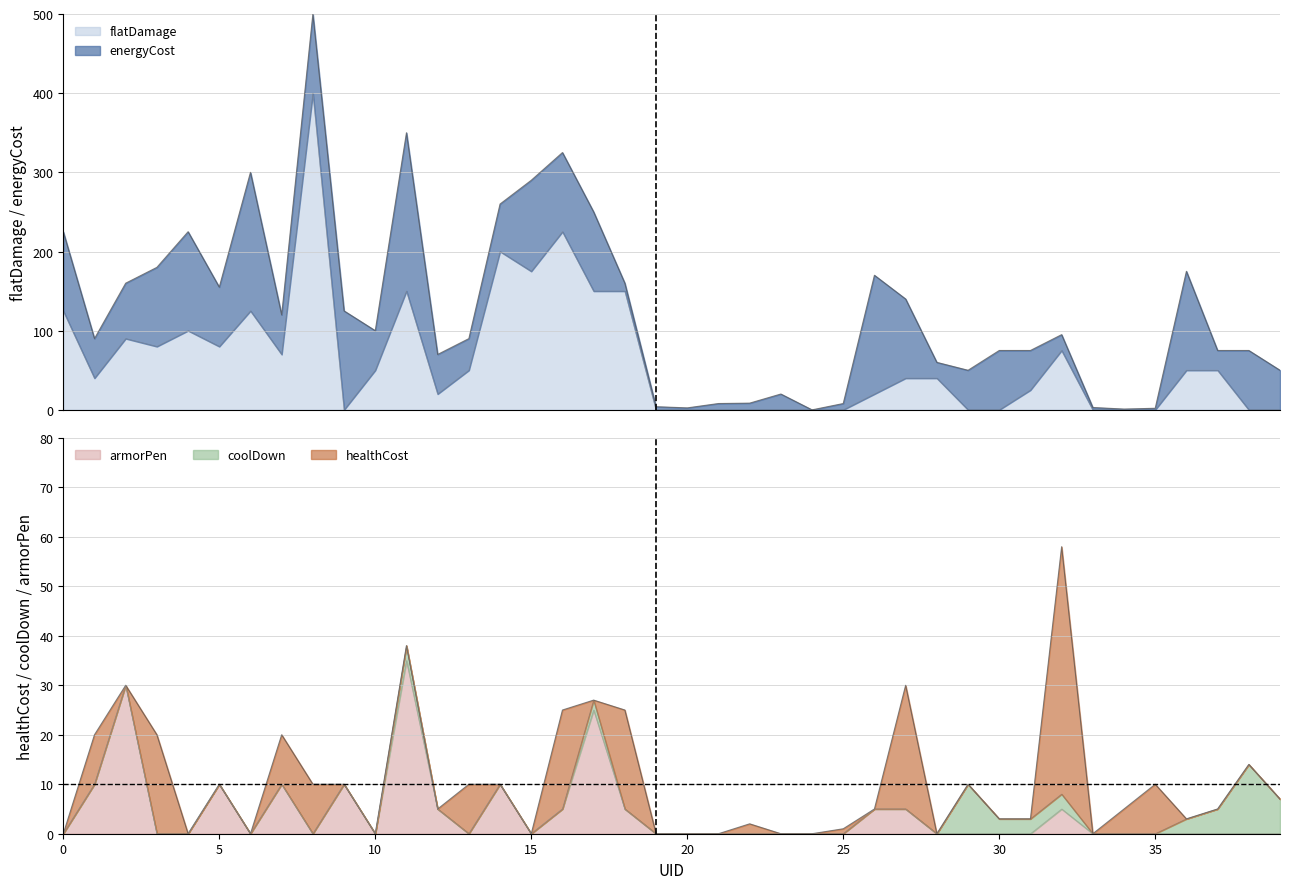

True or false: energyCost and armorPen cross at least once.

False